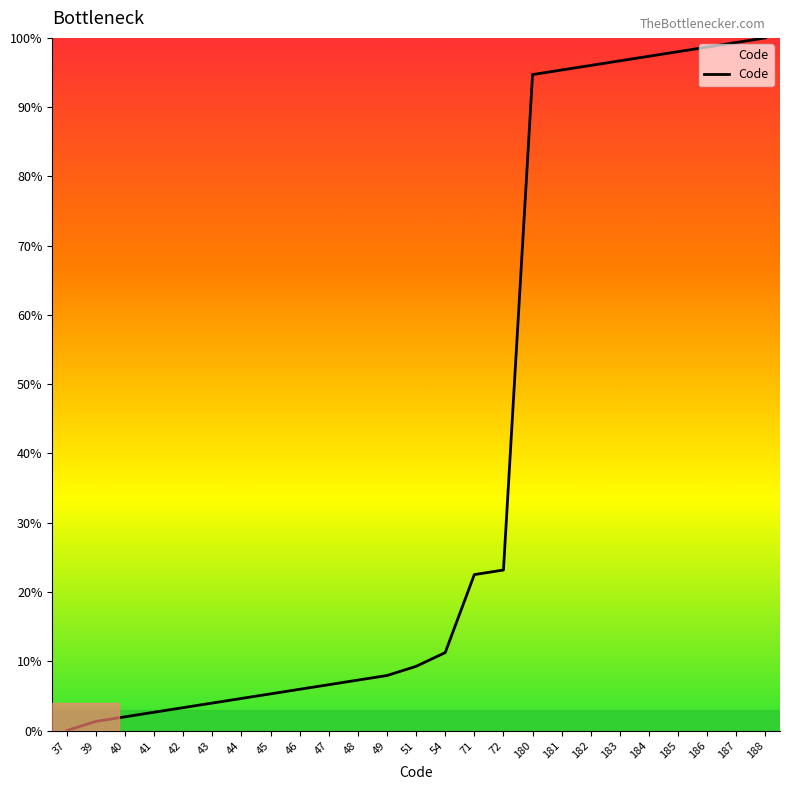

Reading left to right, transcribe all the data shown in this chart.

37=0.0	39=1.3	40=2.0	41=2.6	42=3.3	43=4.0	44=4.6	45=5.3	46=6.0	47=6.6	48=7.3	49=7.9	51=9.3	54=11.3	71=22.5	72=23.2	180=94.7	181=95.4	182=96.0	183=96.7	184=97.4	185=98.0	186=98.7	187=99.3	188=100.0